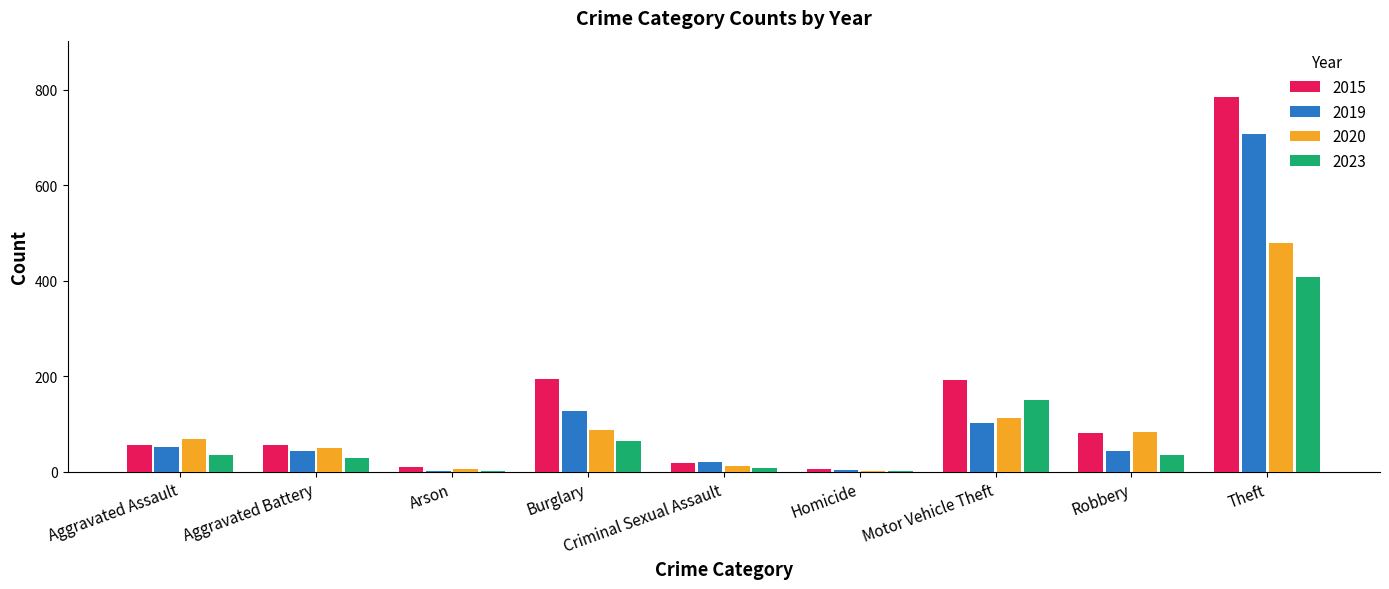

What value does the 2020 series have at Motor Vehicle Theft, to the nearest 10?

110